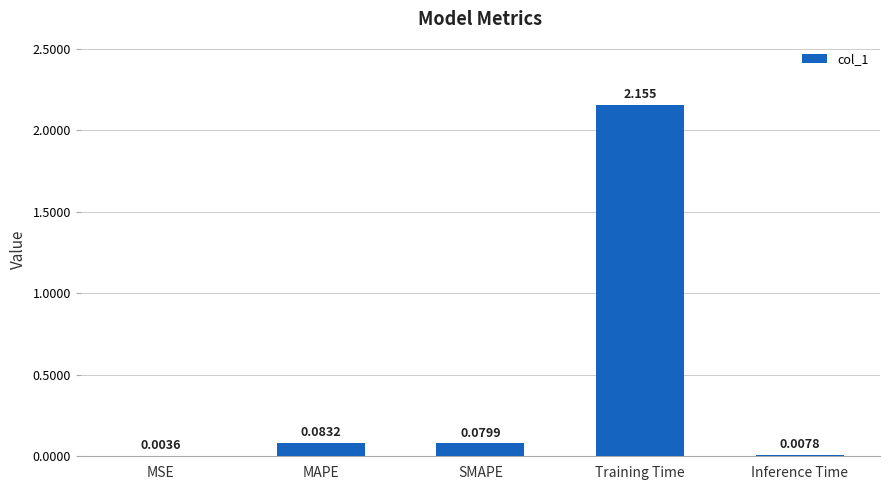

Where is the data nearest to the value 1?

MAPE